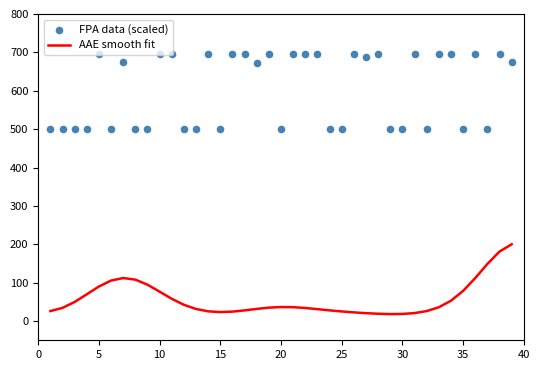

At how many categories does at least one series exceed 432?

39